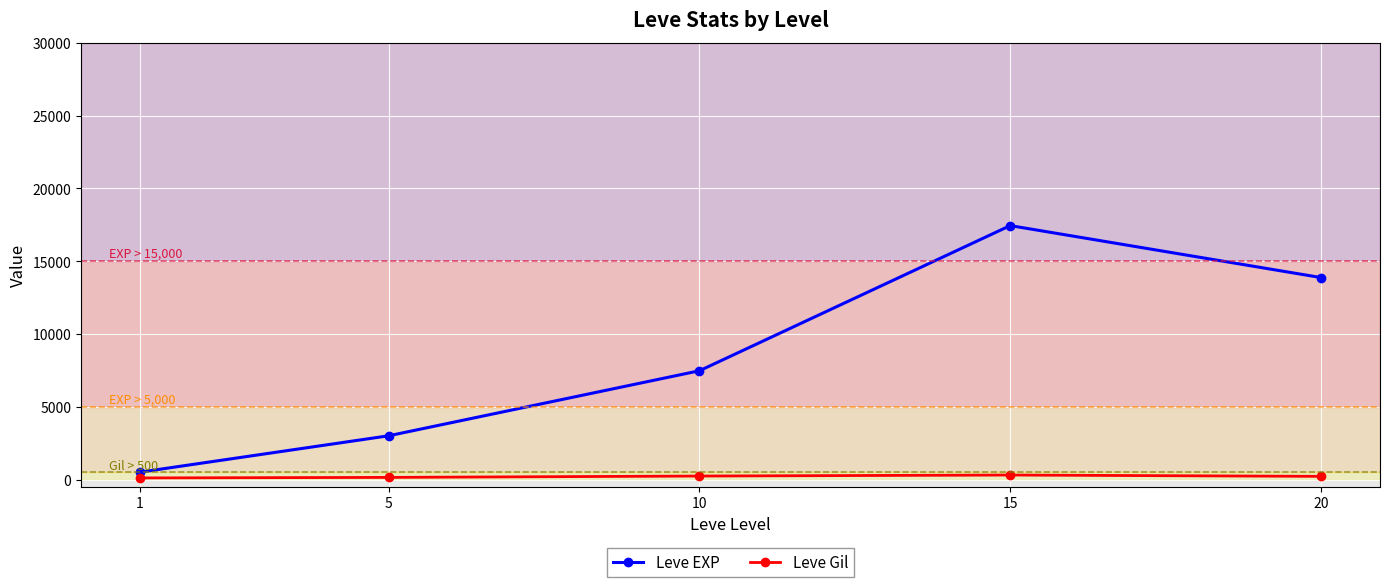

What is the value of the Leve EXP point at the 5th from the left?

13876.7